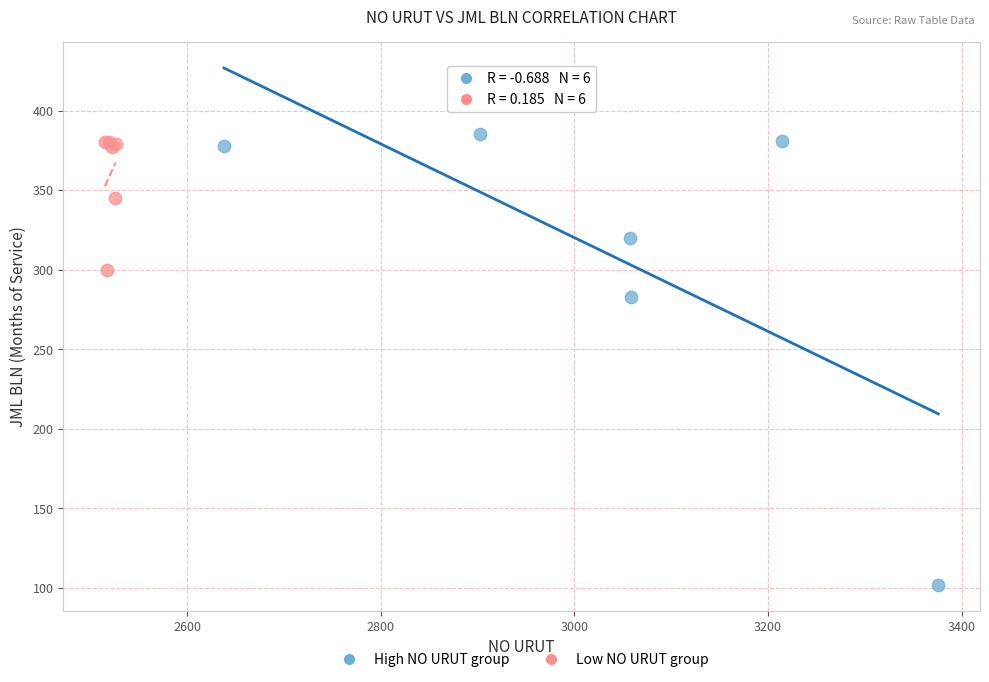

Which series has the largest Y range (max minus min)?

High NO URUT group